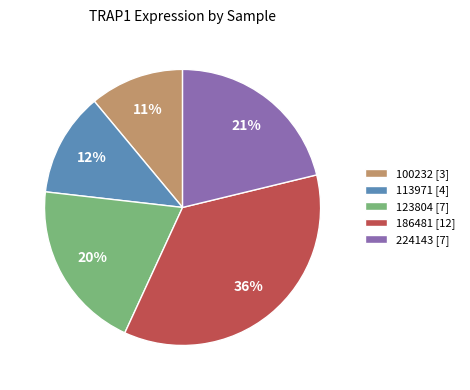

To the nearest percent, what percentage of the pie is 100232 [3]?

11%